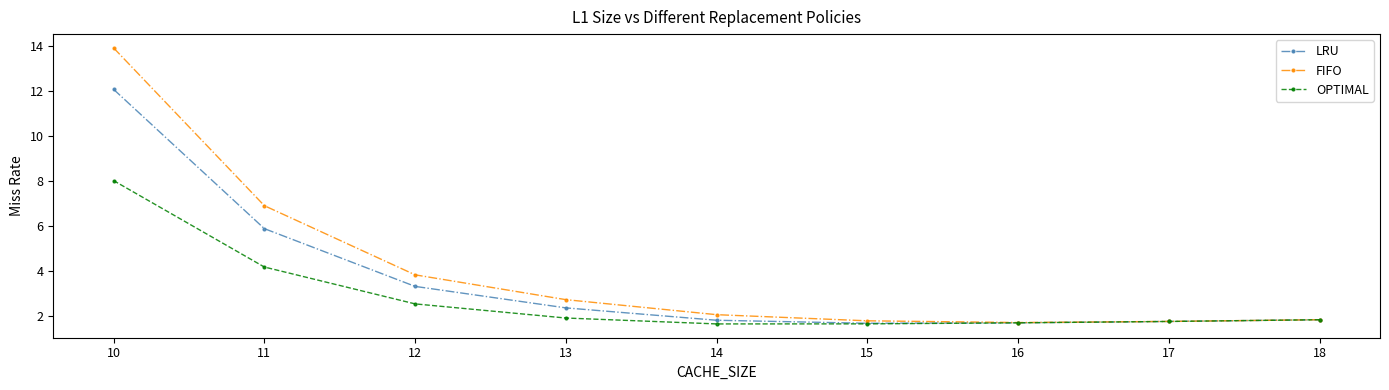

Which category has the highest value in the OPTIMAL series?

10